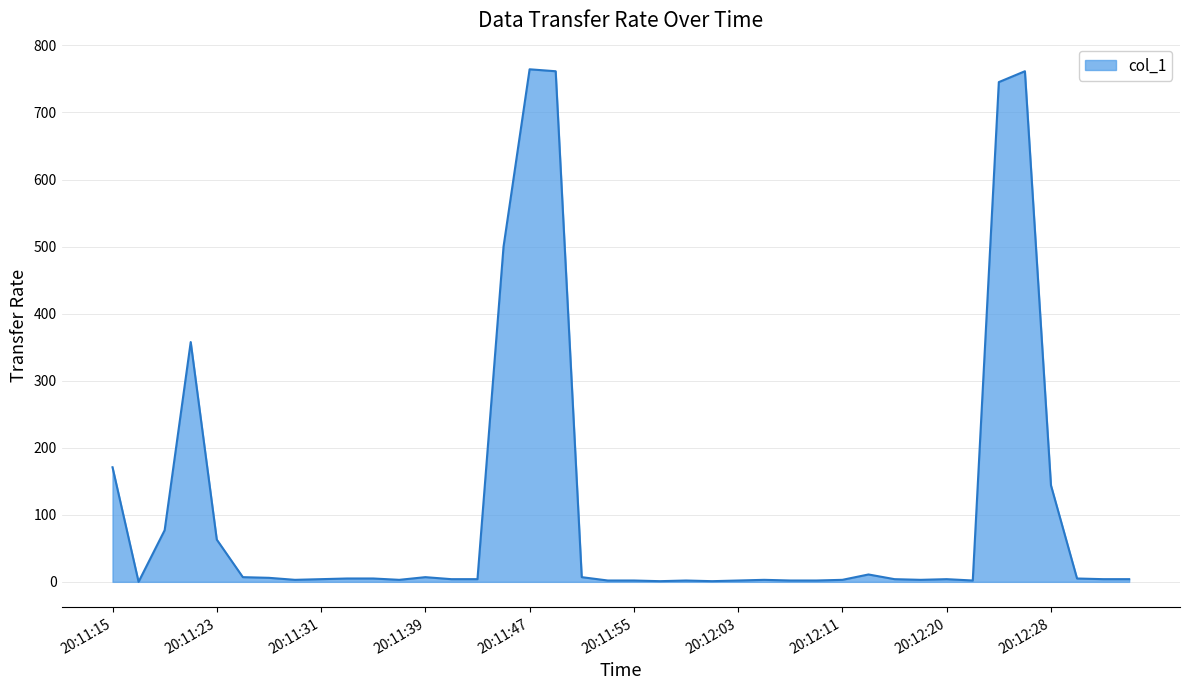

What is the difference between the maximum and minimum values?

764.4